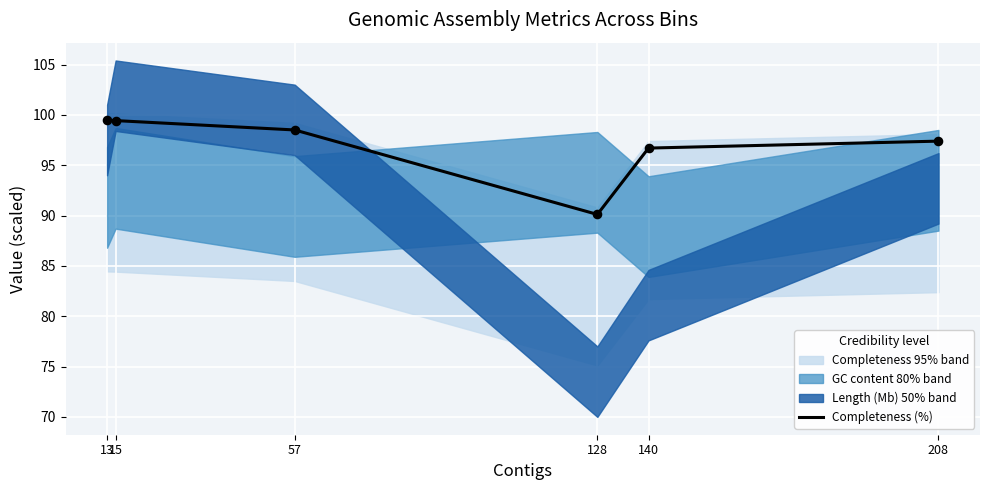

What is the change in value from 57 to 208?

-1.1